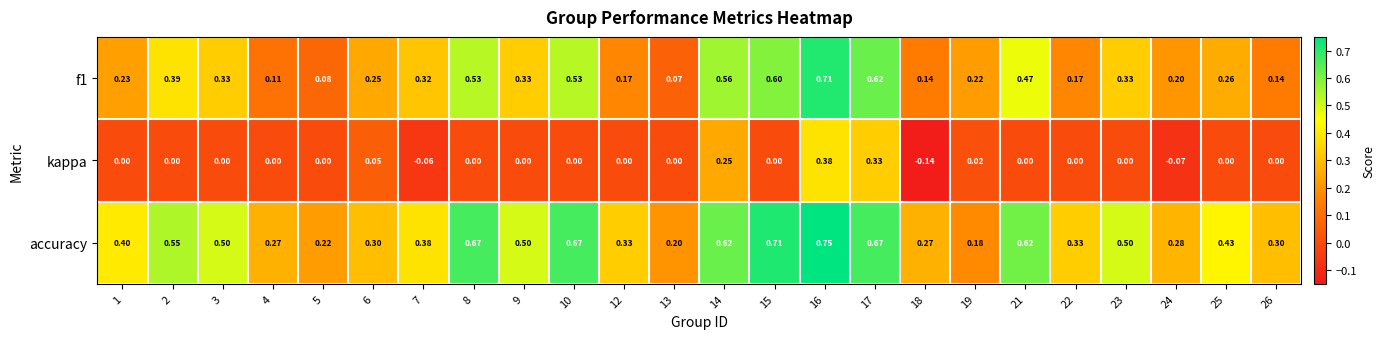

Rank the series by their maximum value, from lowest to highest.

kappa, f1, accuracy